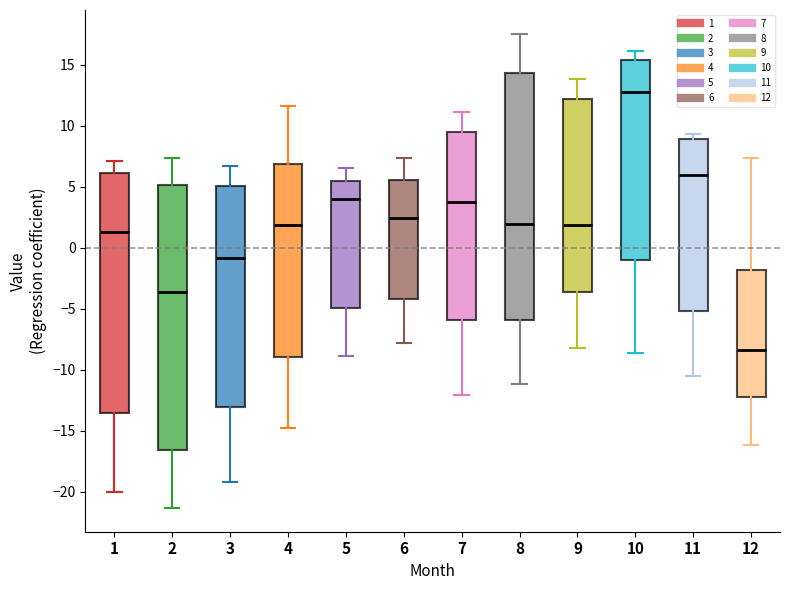

Reading left to right, transcribe this box plot: for each box, give where its median line is, the range the box spans, and where its two whiskers end, as read against the y-axis. The values are not printed on the chart, so give them approximately, as read against the axis.

1: median 1.5, box -13.5 to 6.0, whiskers -20.0 to 7.0
2: median -3.5, box -16.5 to 5.0, whiskers -21.5 to 7.5
3: median -1.0, box -13.0 to 5.0, whiskers -19.0 to 6.5
4: median 2.0, box -9.0 to 7.0, whiskers -14.5 to 11.5
5: median 4.0, box -5.0 to 5.5, whiskers -9.0 to 6.5
6: median 2.5, box -4.0 to 5.5, whiskers -8.0 to 7.5
7: median 4.0, box -6.0 to 9.5, whiskers -12.0 to 11.0
8: median 2.0, box -6.0 to 14.5, whiskers -11.0 to 17.5
9: median 2.0, box -3.5 to 12.0, whiskers -8.0 to 14.0
10: median 12.5, box -1.0 to 15.5, whiskers -8.5 to 16.0
11: median 6.0, box -5.0 to 9.0, whiskers -10.5 to 9.5
12: median -8.5, box -12.0 to -2.0, whiskers -16.0 to 7.5